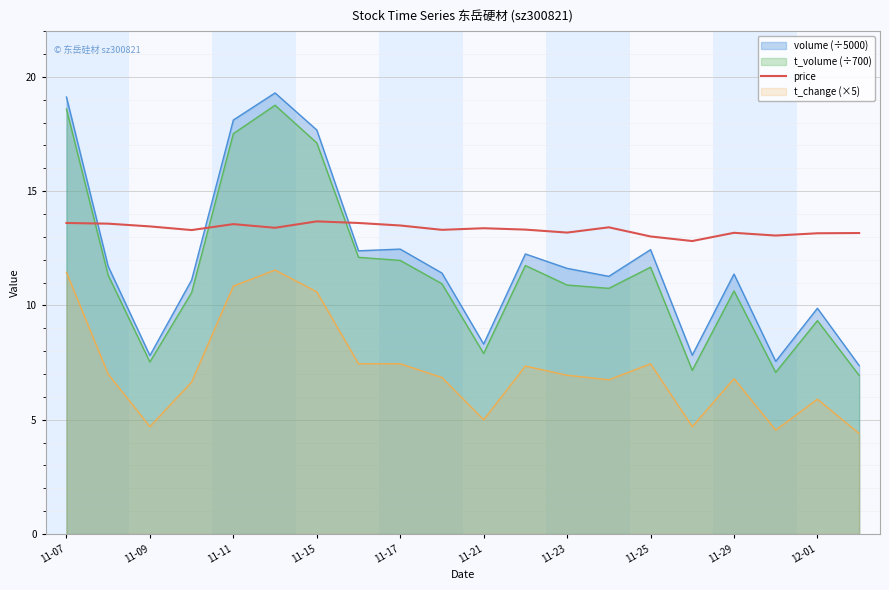

What is the maximum value shown in the chart?

19.3